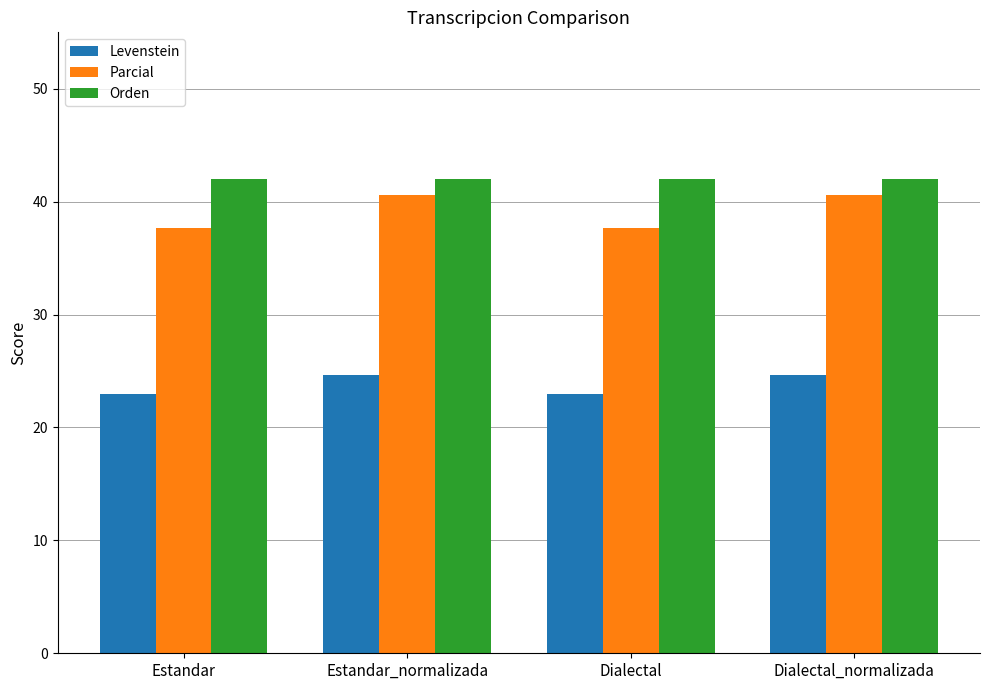

At which label does Parcial first exceed 40?

Estandar_normalizada